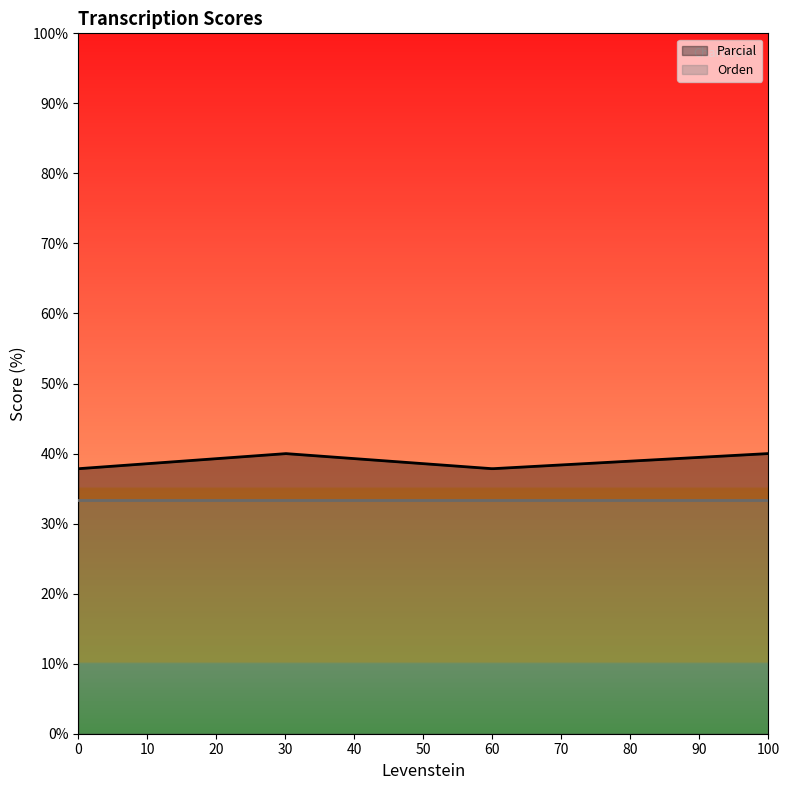

List the series in order of their overall mean, lowest first.

Orden, Parcial